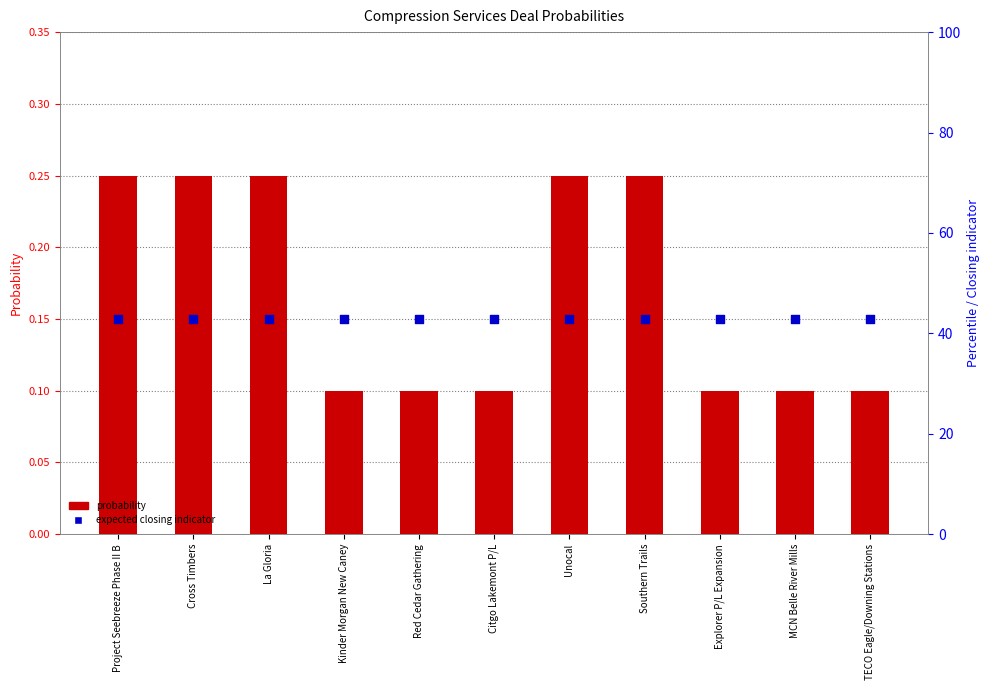

Which series reaches the maximum Y coordinate?

Probability